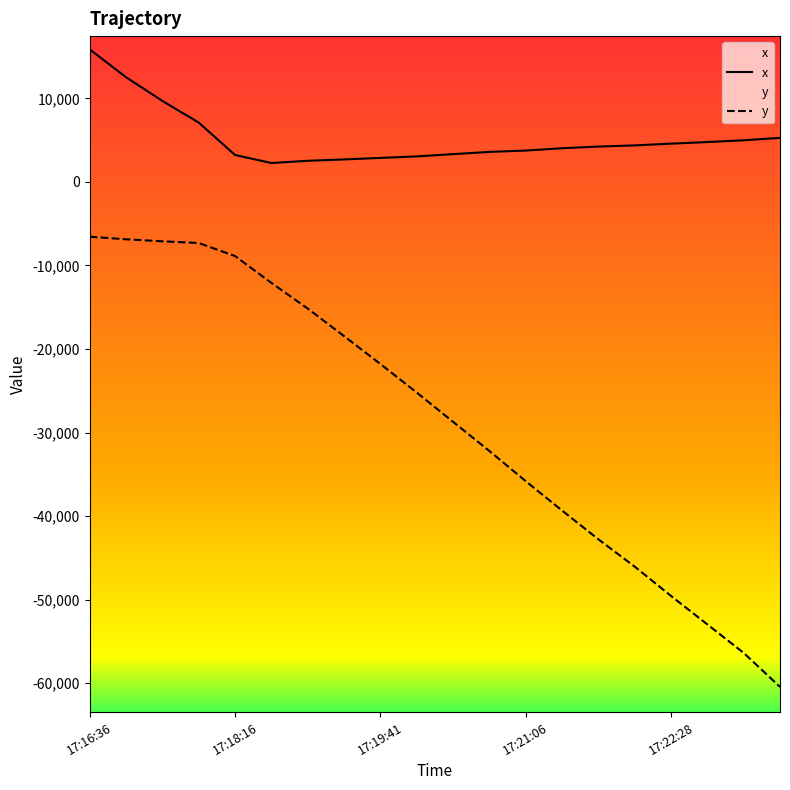

At which category does x reach its first local valley?

5